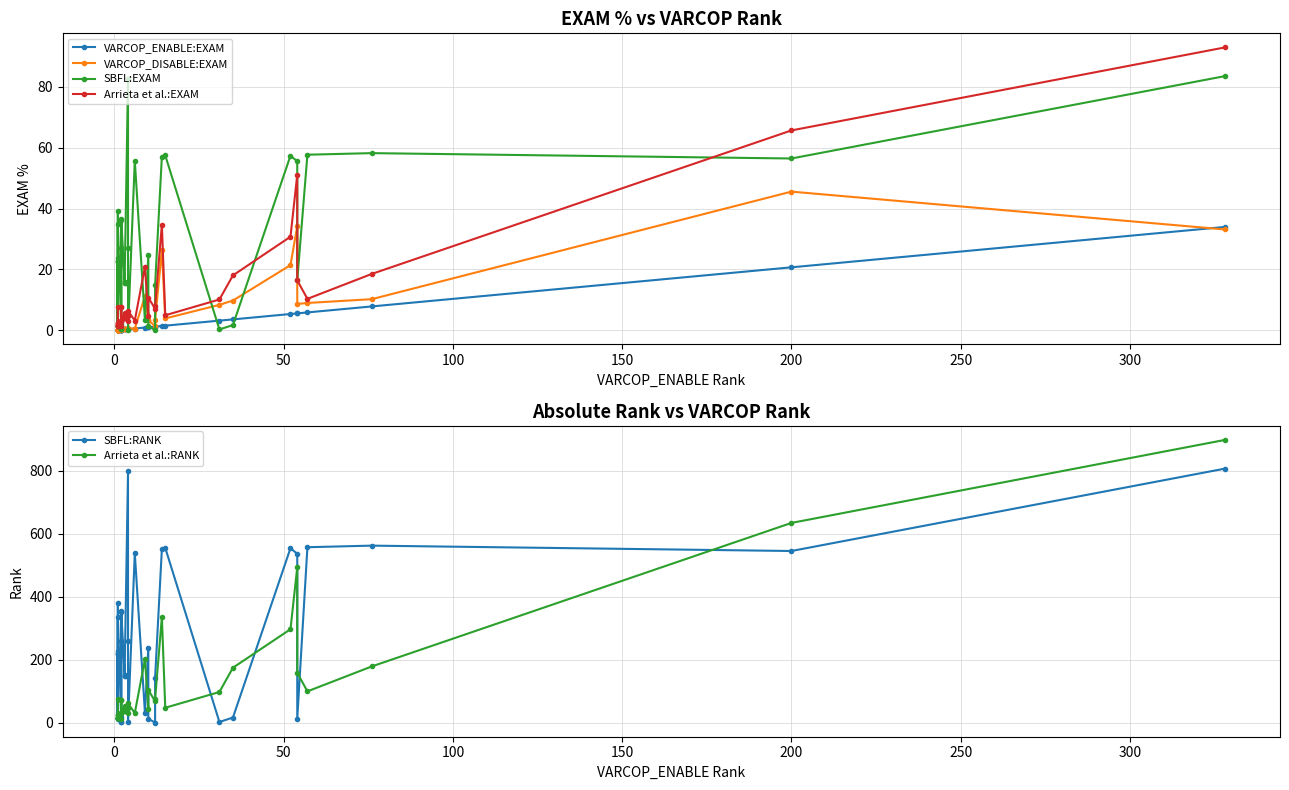

What is the average value of the Arrieta et al.:EXAM series?

12.3